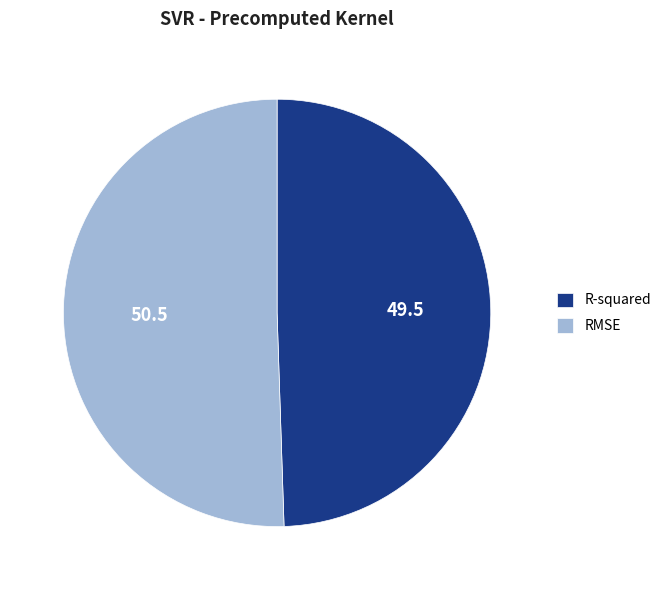

Is the sum of R-squared and RMSE greater than half?

Yes